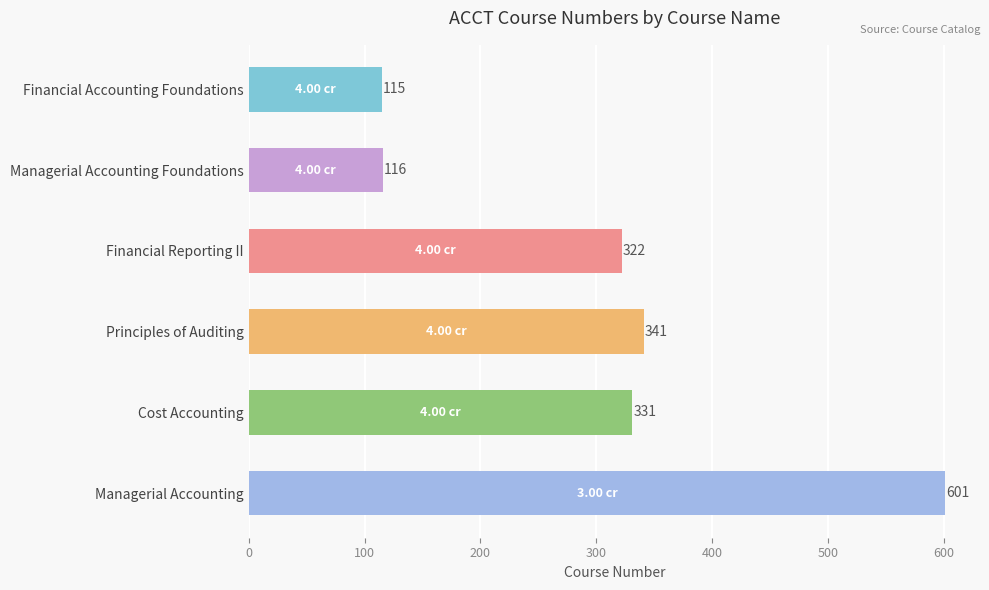

What is the label of the 3rd bar from the bottom?

Principles of Auditing